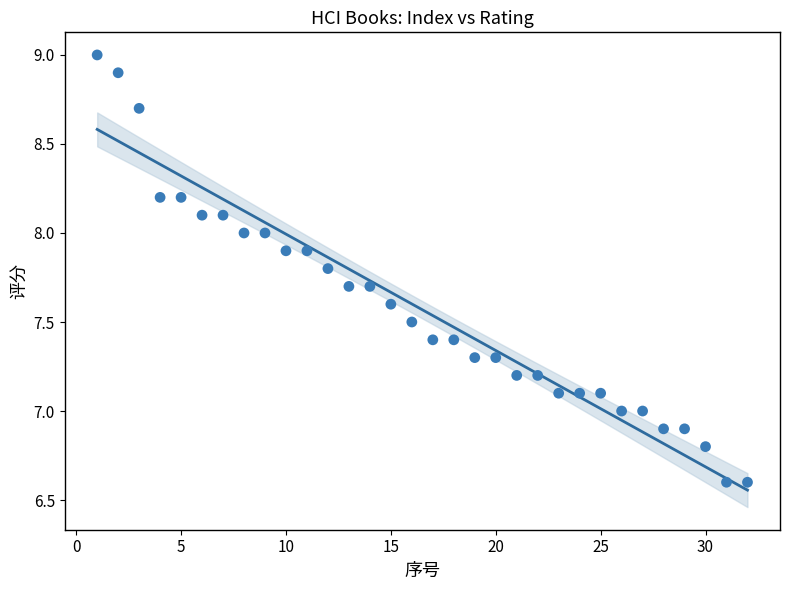

What is the range of Y values (max minus min)?

2.4